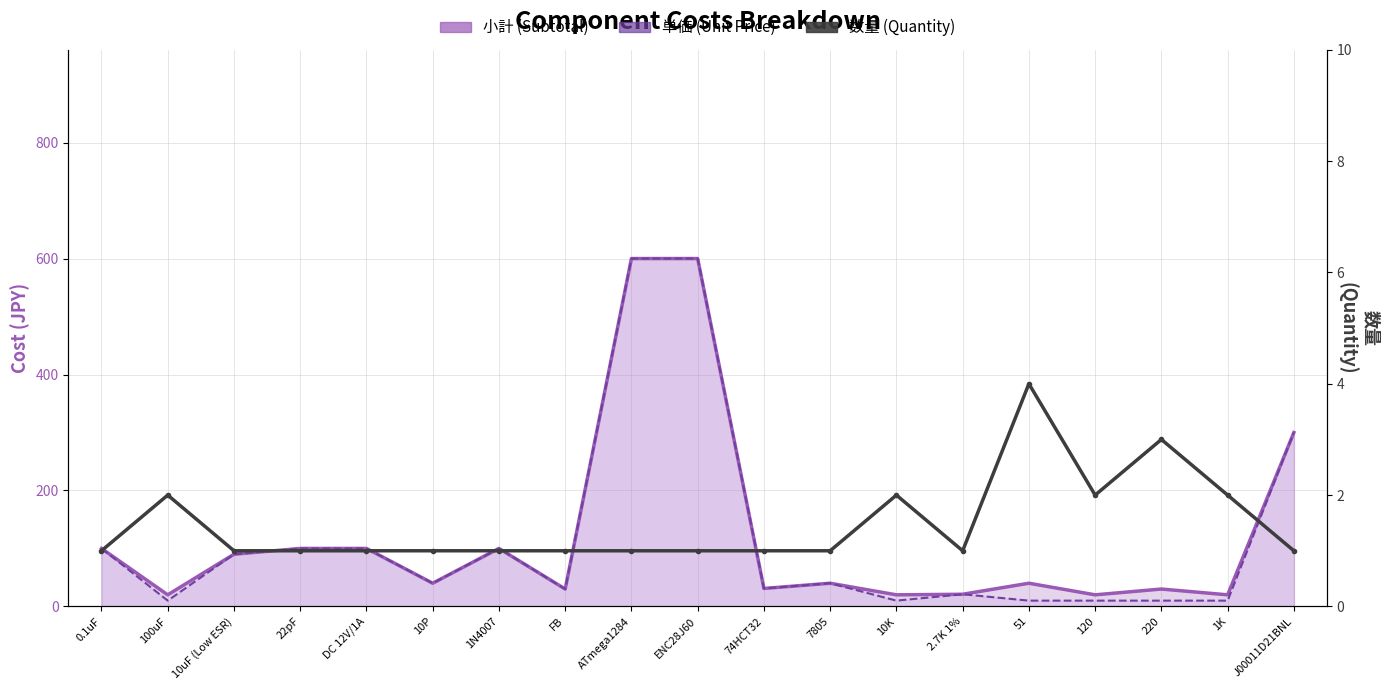

What are all the series names shown in the legend?

小計, 単価, 数量